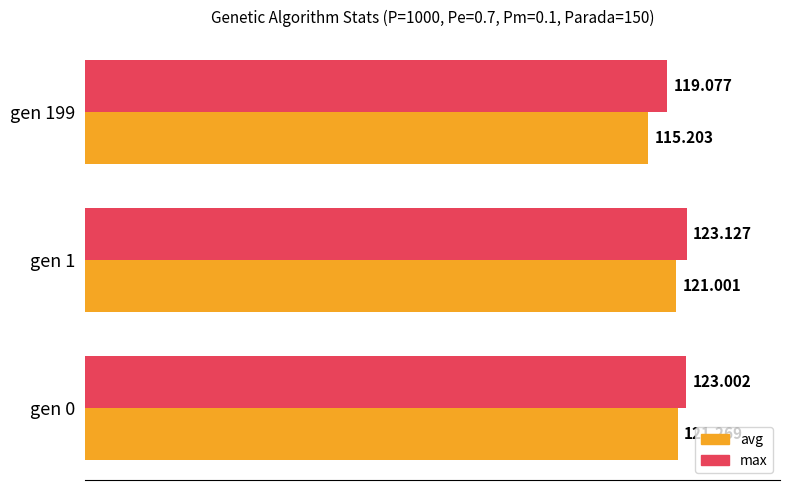

What are all the series names shown in the legend?

avg, max